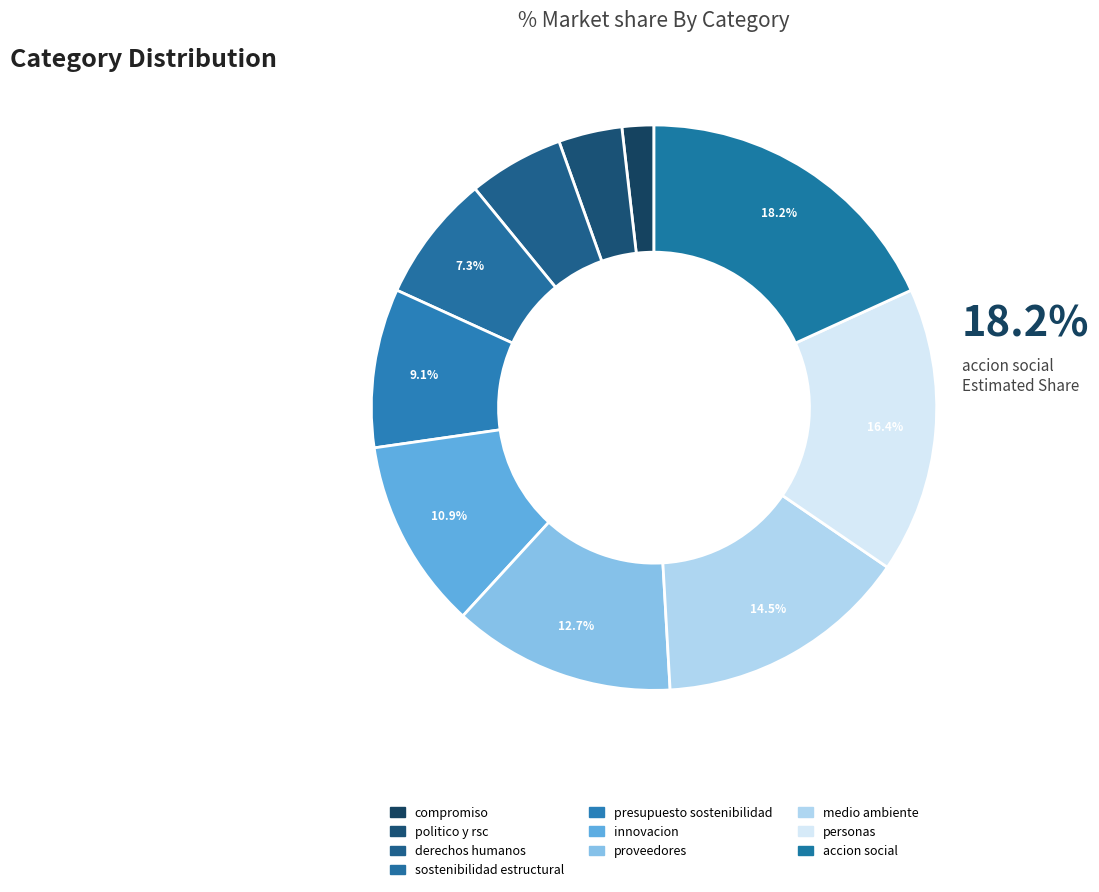

To the nearest percent, what is the combined percentage of presupuesto sostenibilidad and medio ambiente?

24%